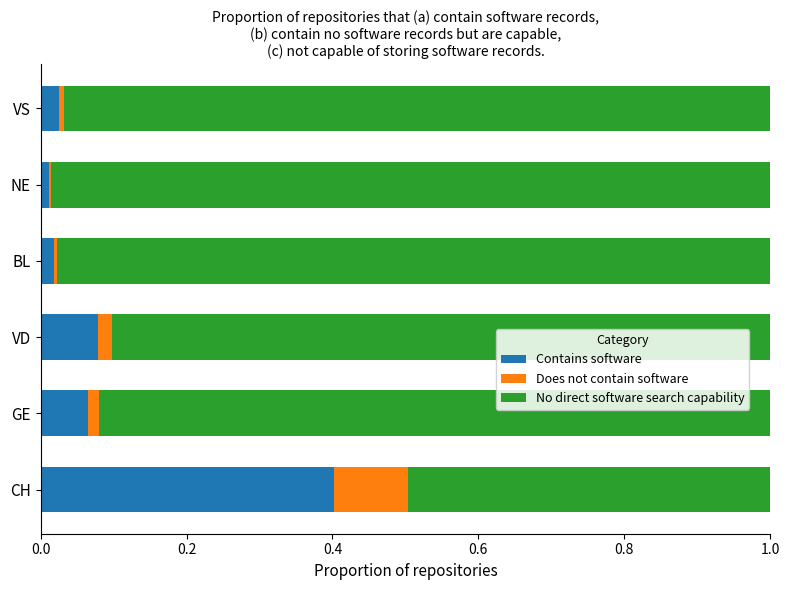

At which label does Contains software reach its peak?

CH